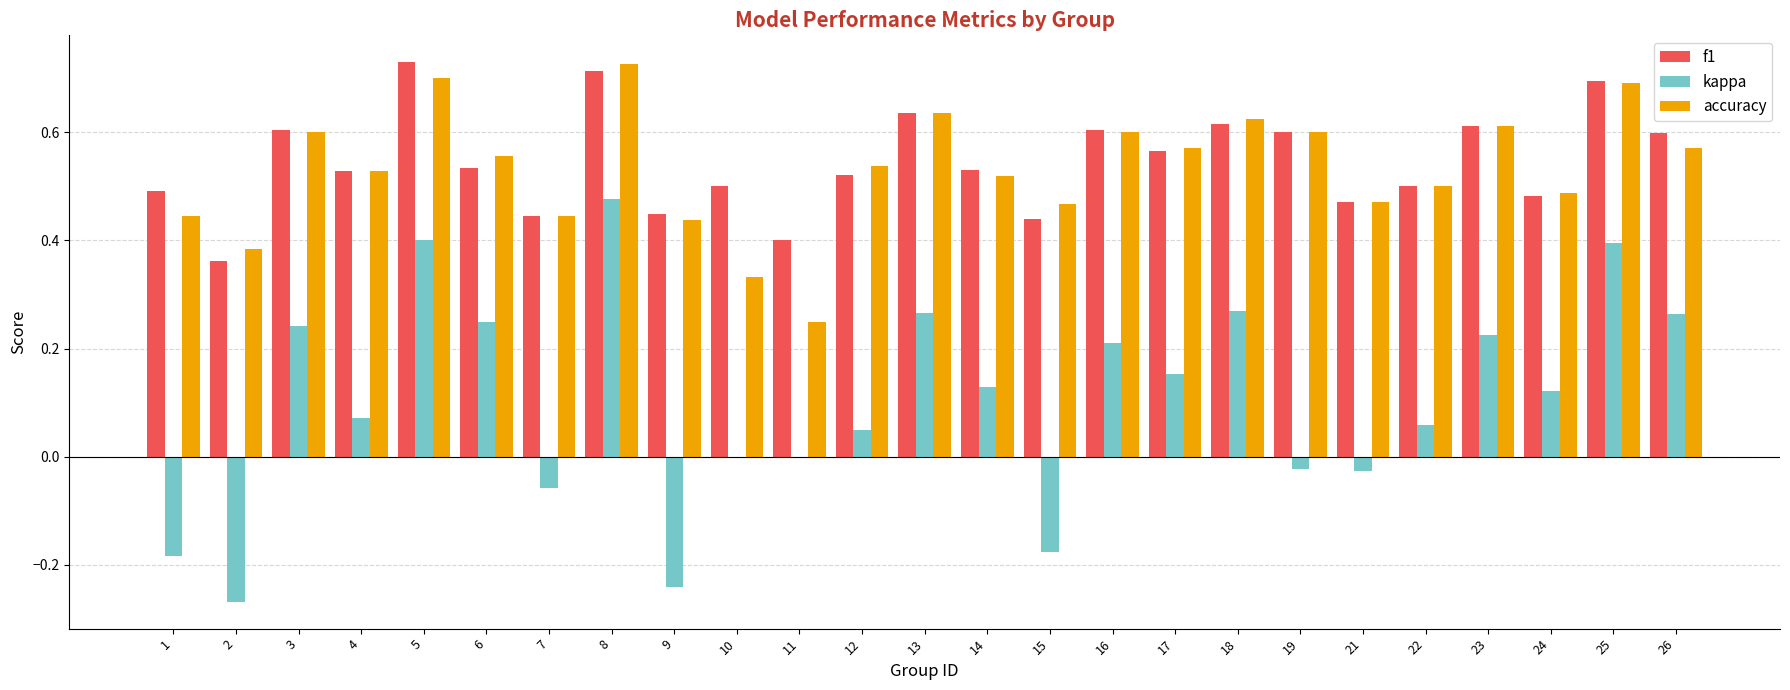

Are the bars horizontal?

No